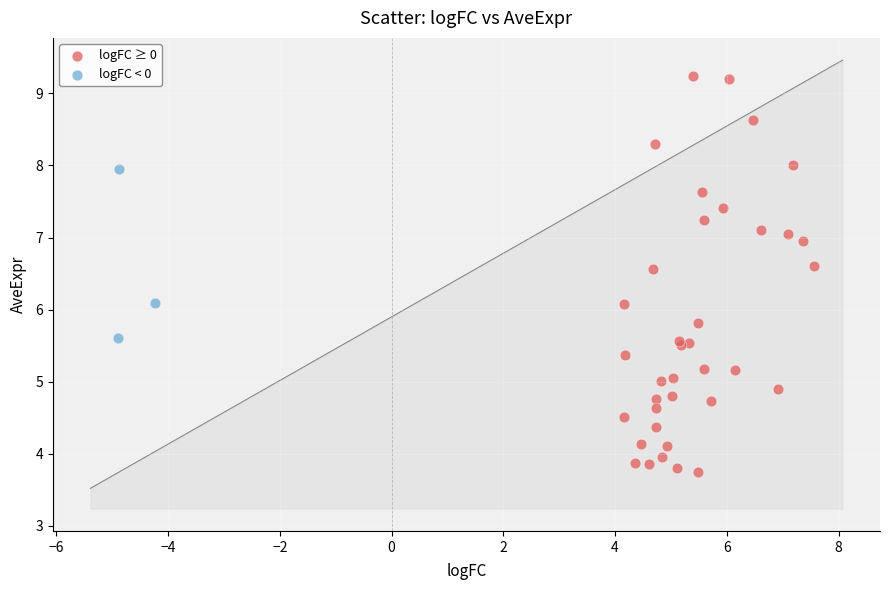

Which series reaches the minimum Y coordinate?

logFC ≥ 0